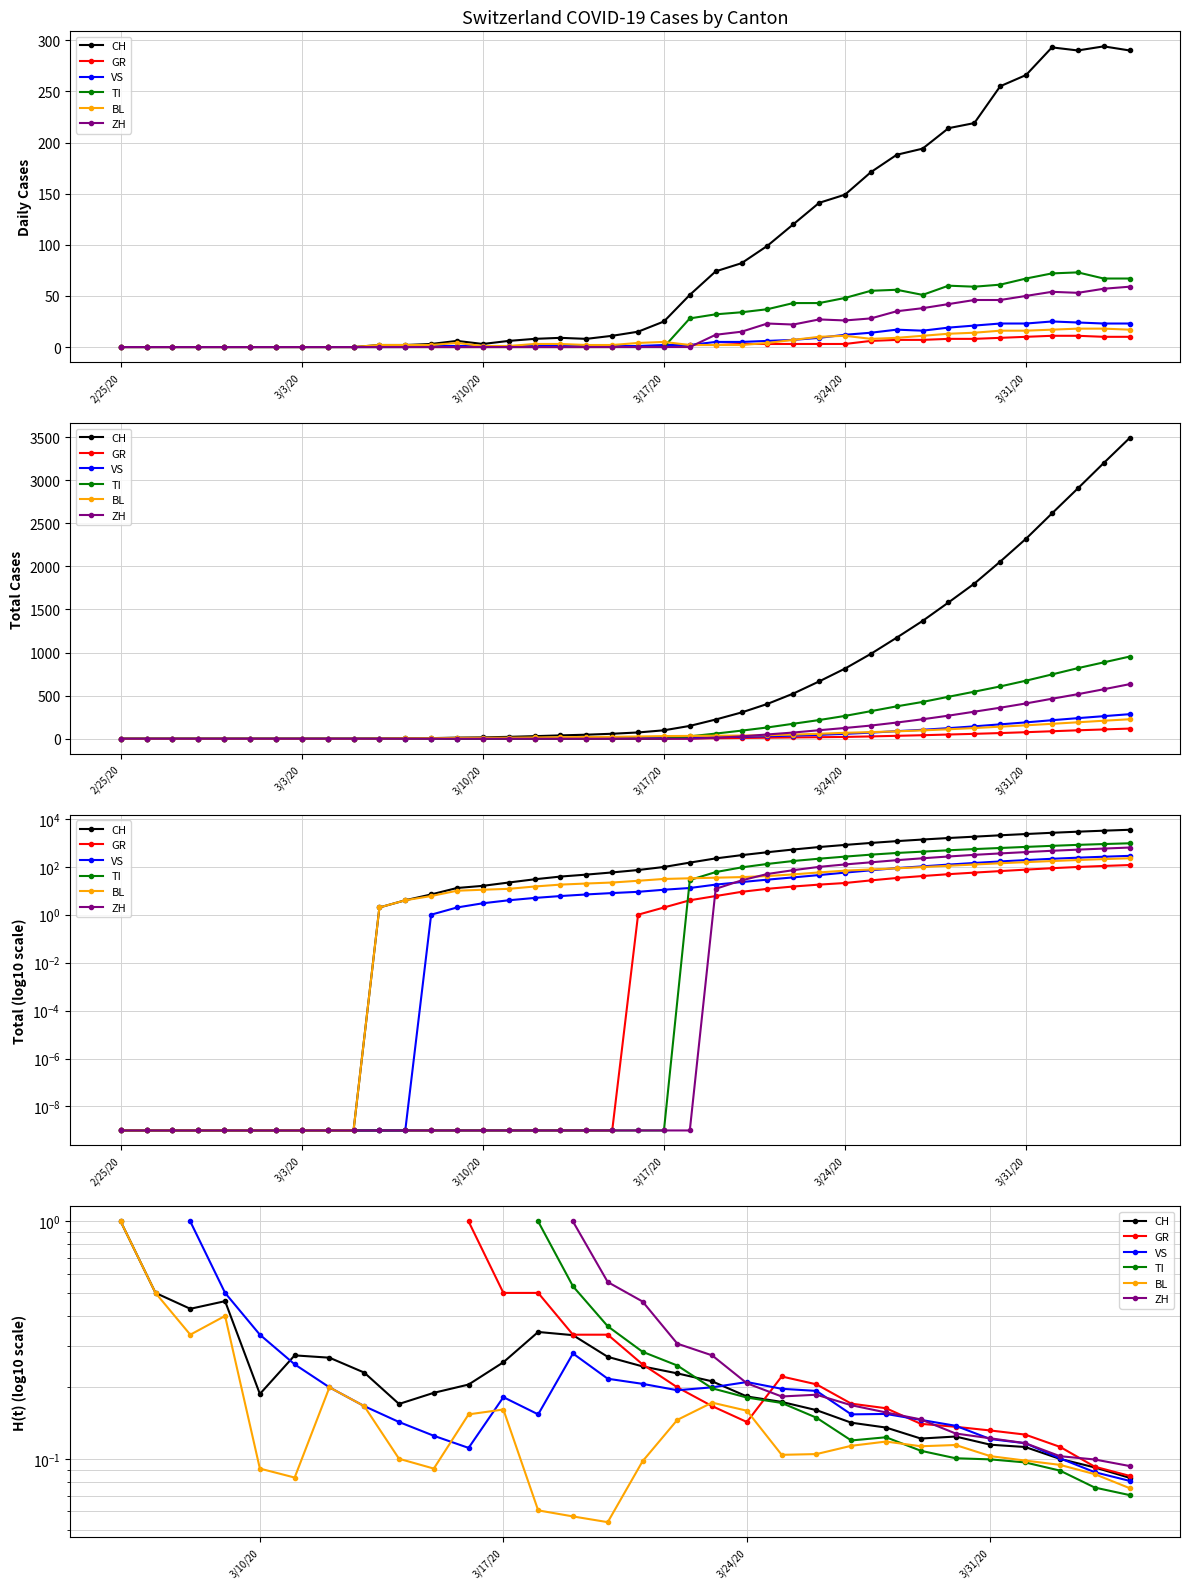

The value of ZH at 33 is 0.1. True or false?

False